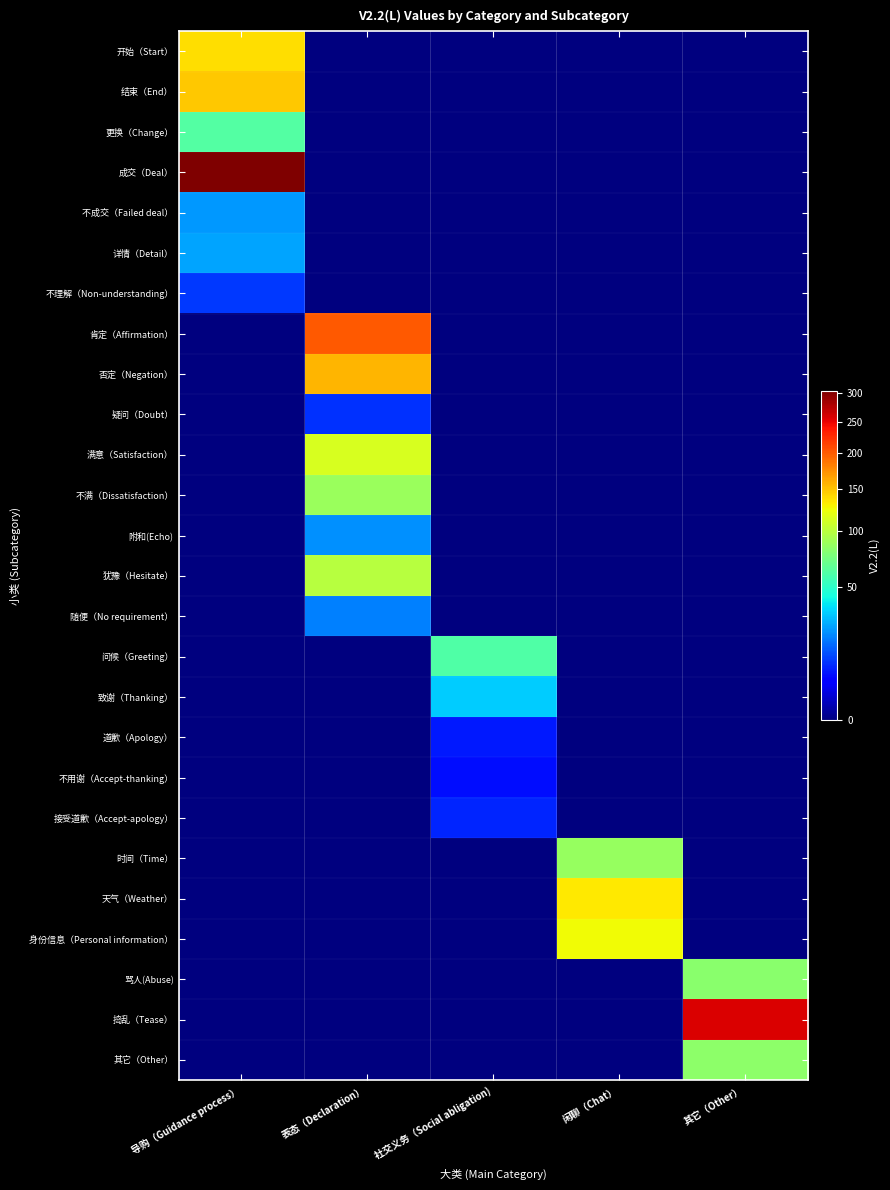

What is the total value across all series at 闲聊（Chat）?

346